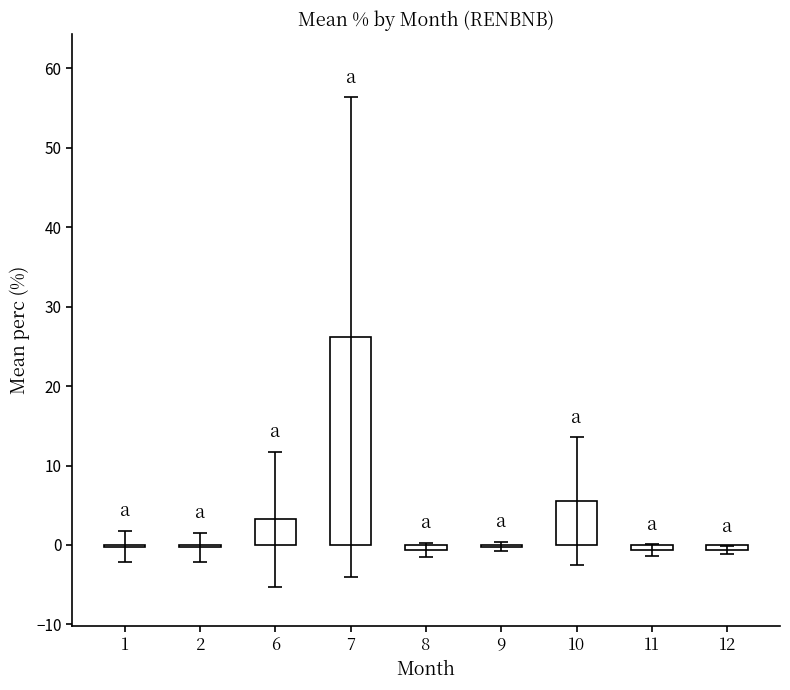

What is the sum of all values?

32.3